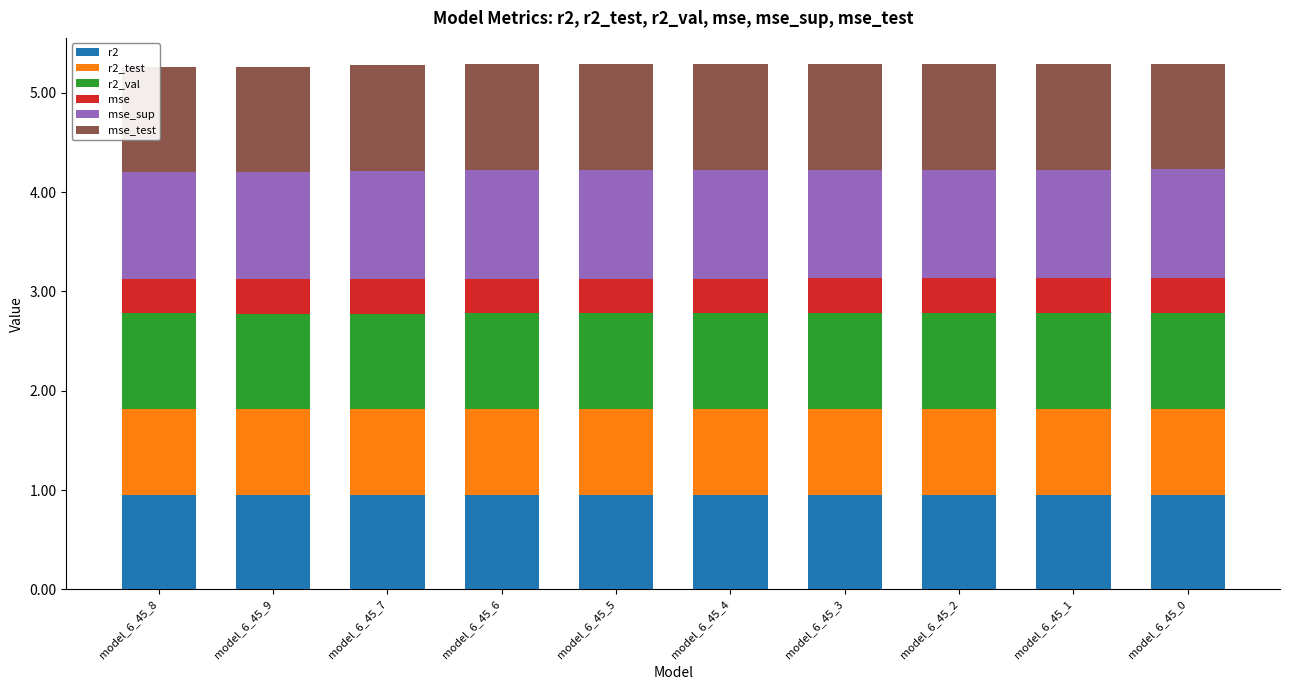

At which label is r2_test closest to 0?

model_6_45_6